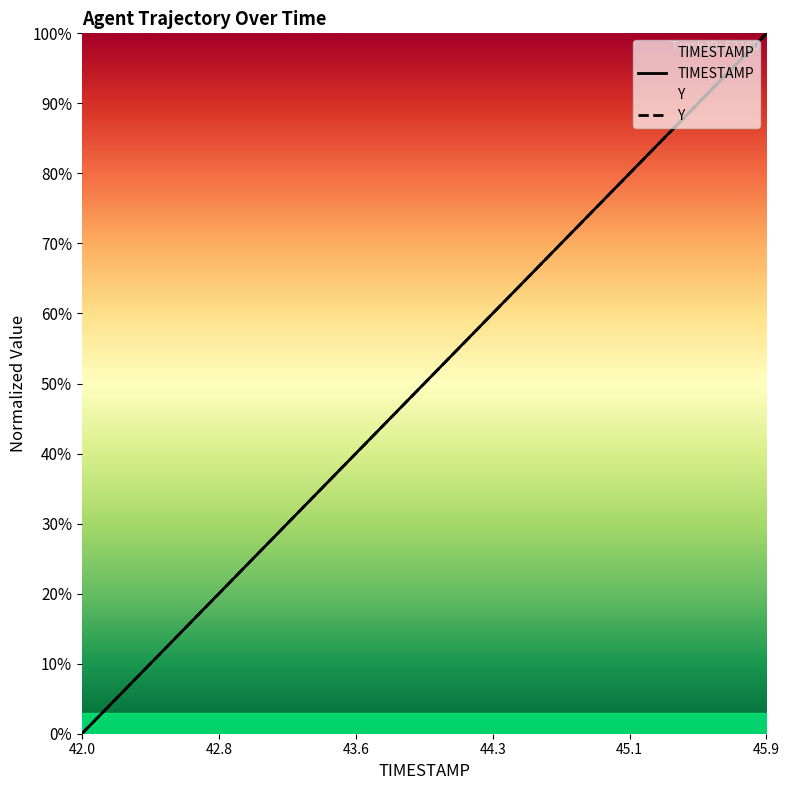

What is the highest value of the TIMESTAMP series?

100.0